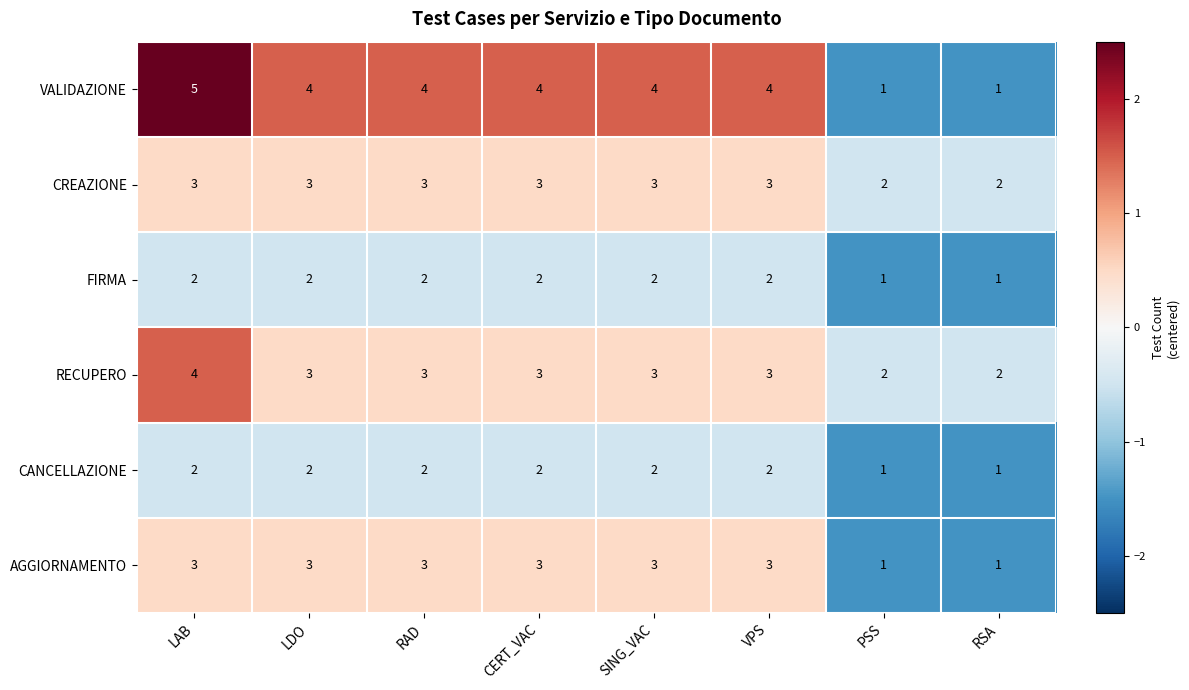

What is the highest value of the CREAZIONE series?

3